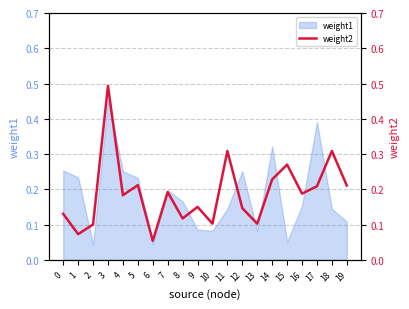

How many values are between 0 and 1?

20